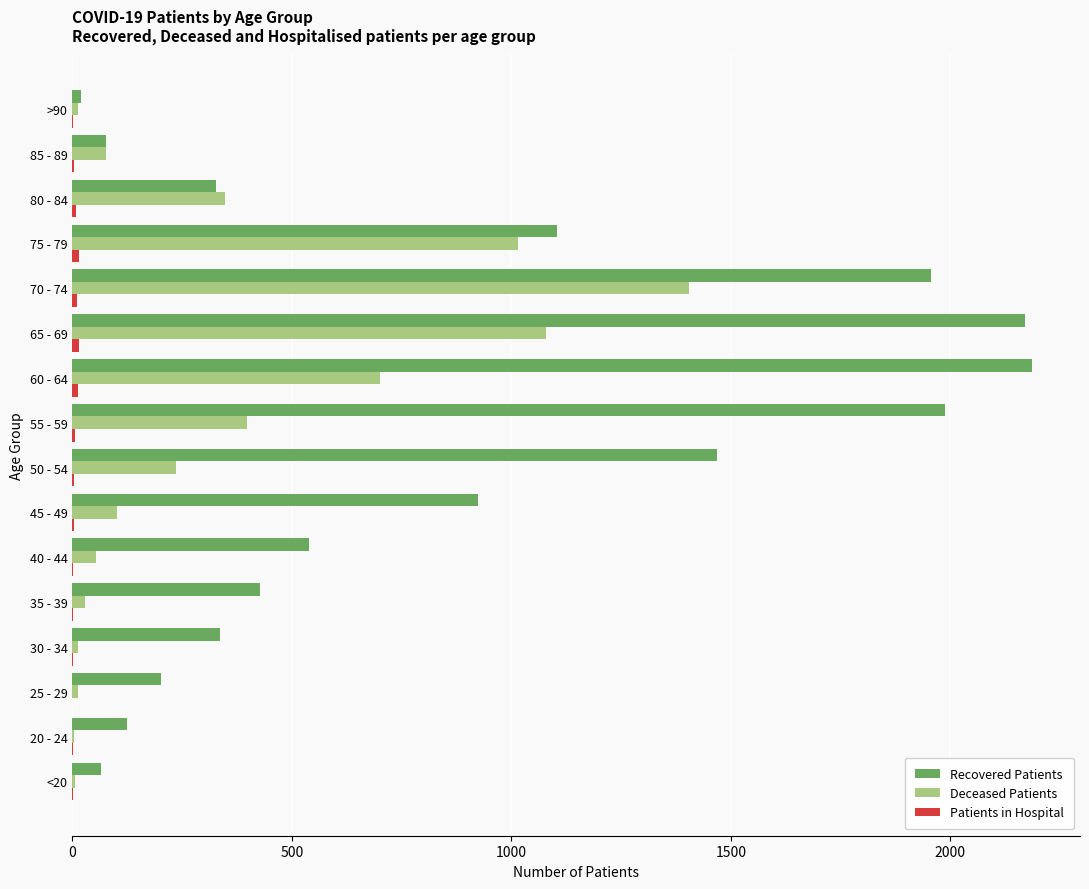

Where is Deceased Patients nearest to the value 703?

60 - 64